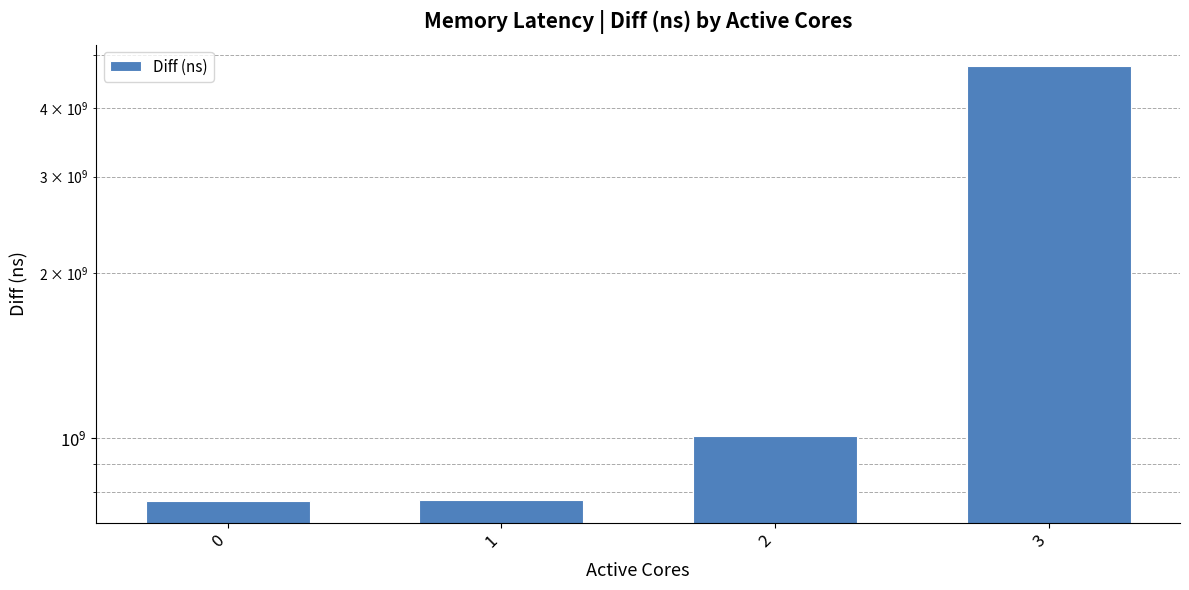

What is the change in value from 1 to 2?

+236327793